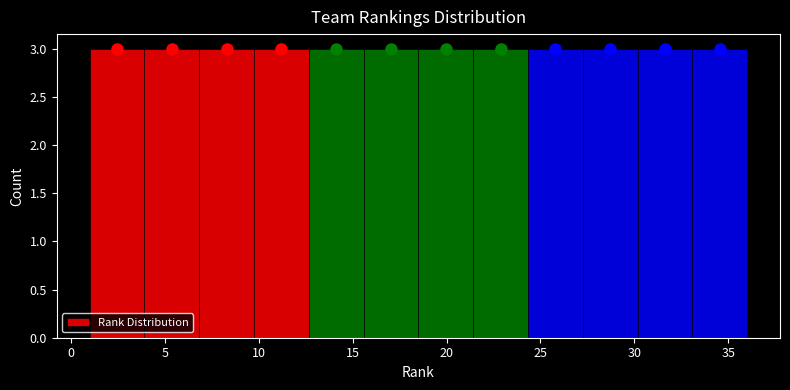

What is the height of the bar covering 33.0 to 36.0 on the x-axis? Neither the bar edges nor the heights are printed on the chart, so give them approximately, as read against the axes.

3